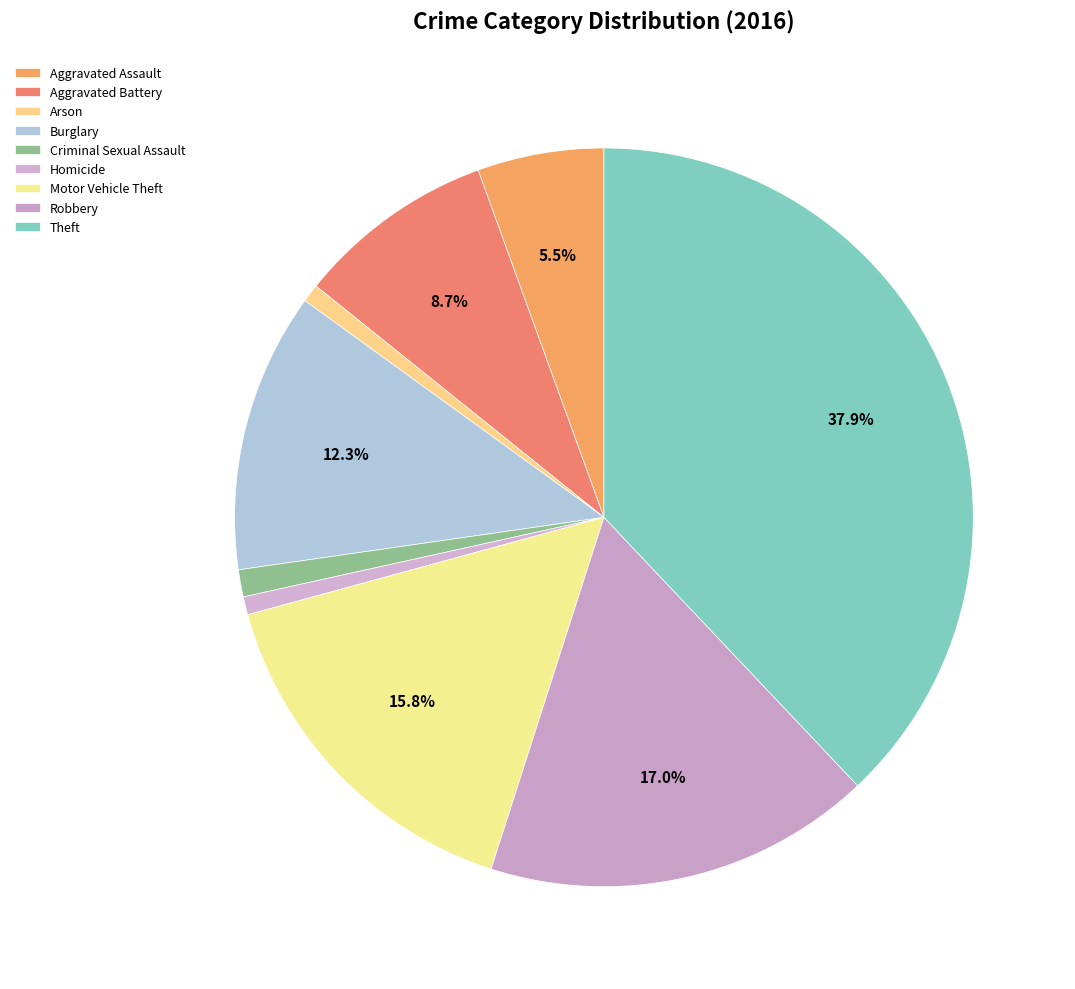

Combined, what portion of the pie is Burglary and Motor Vehicle Theft?

28.1%